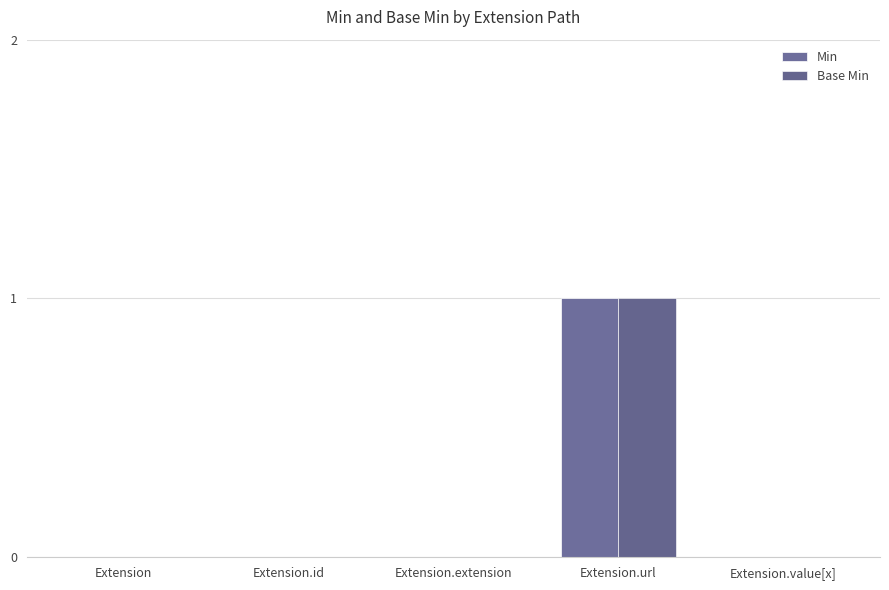

Reading left to right, list all the values displayed in this chart.

Min: Extension=0	Extension.id=0	Extension.extension=0	Extension.url=1	Extension.value[x]=0
Base Min: Extension=0	Extension.id=0	Extension.extension=0	Extension.url=1	Extension.value[x]=0